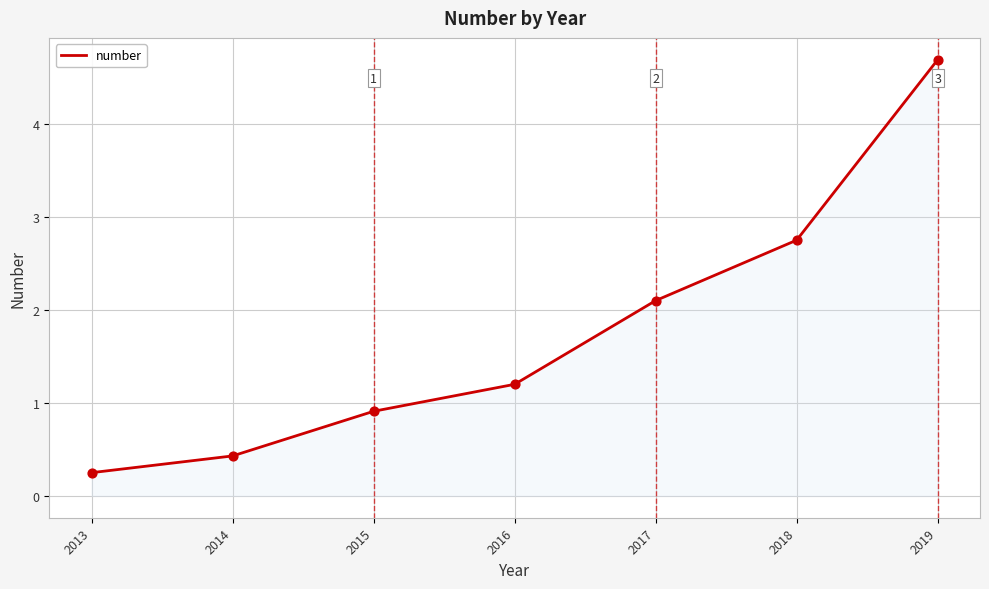

What is the change in value from 2017 to 2019?

+2.6